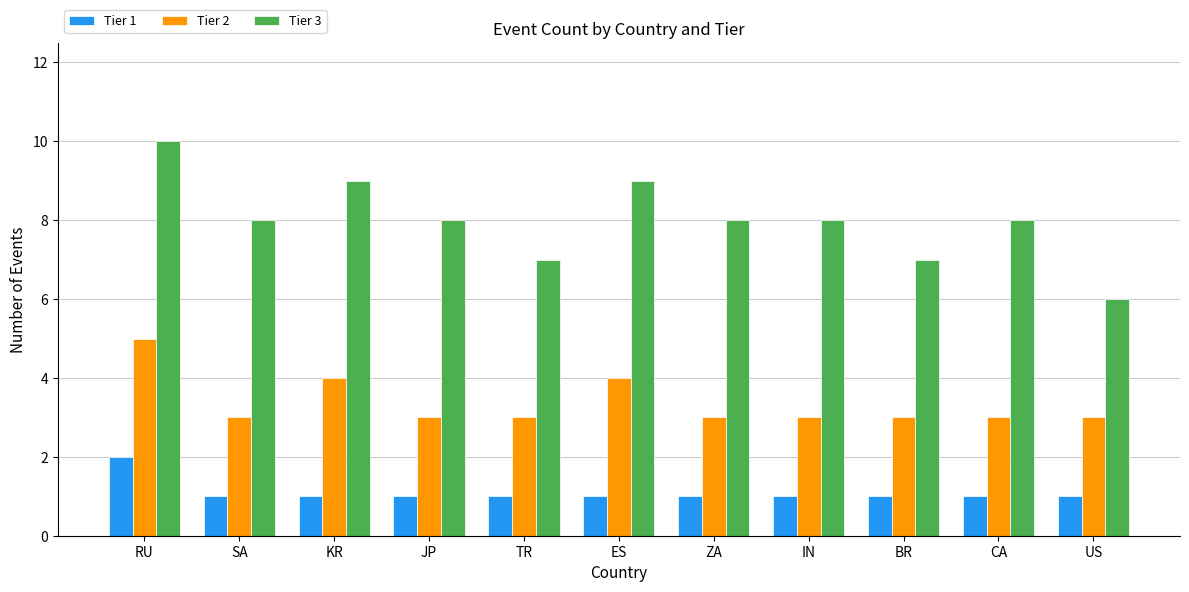

At which category is the sum across all series the highest?

RU